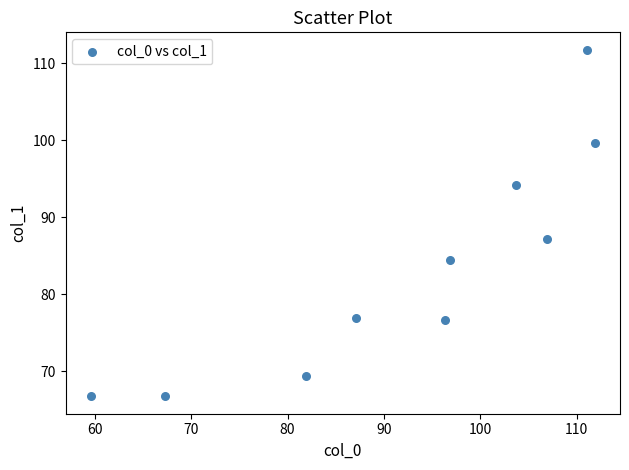

What Y value in the scatter plot is closest to 89?

87.1